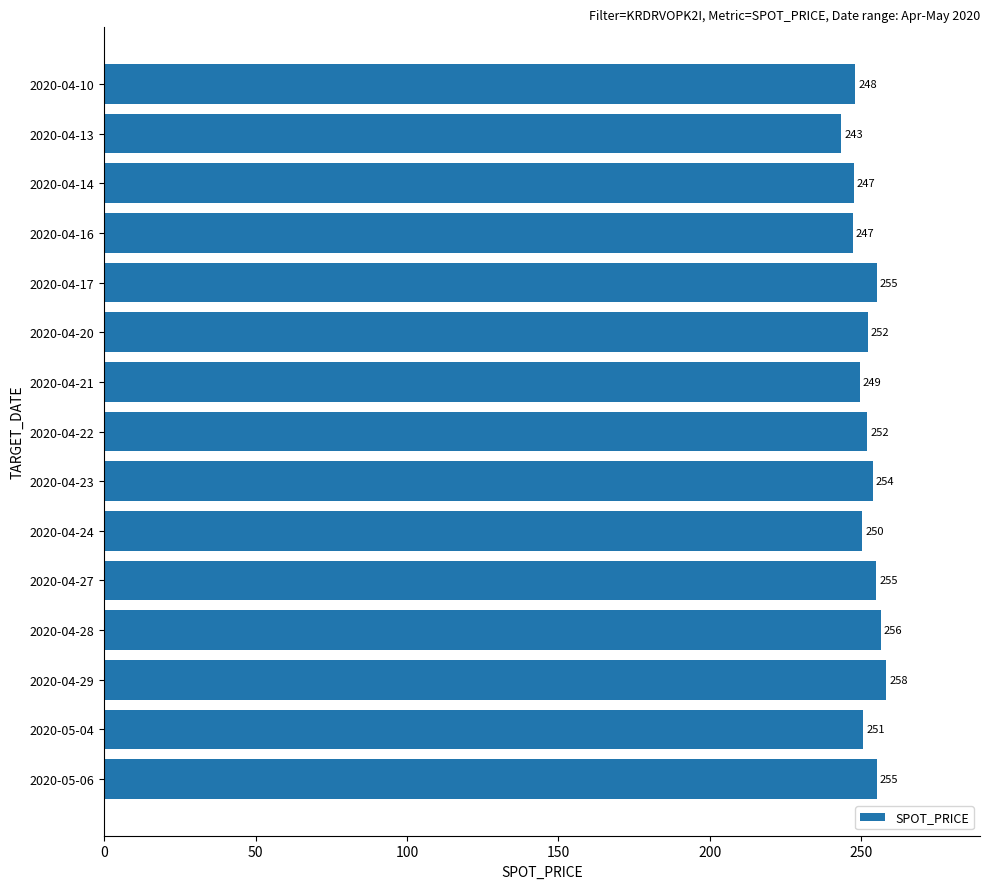

Are the bars grouped side by side (vs. stacked)?

No